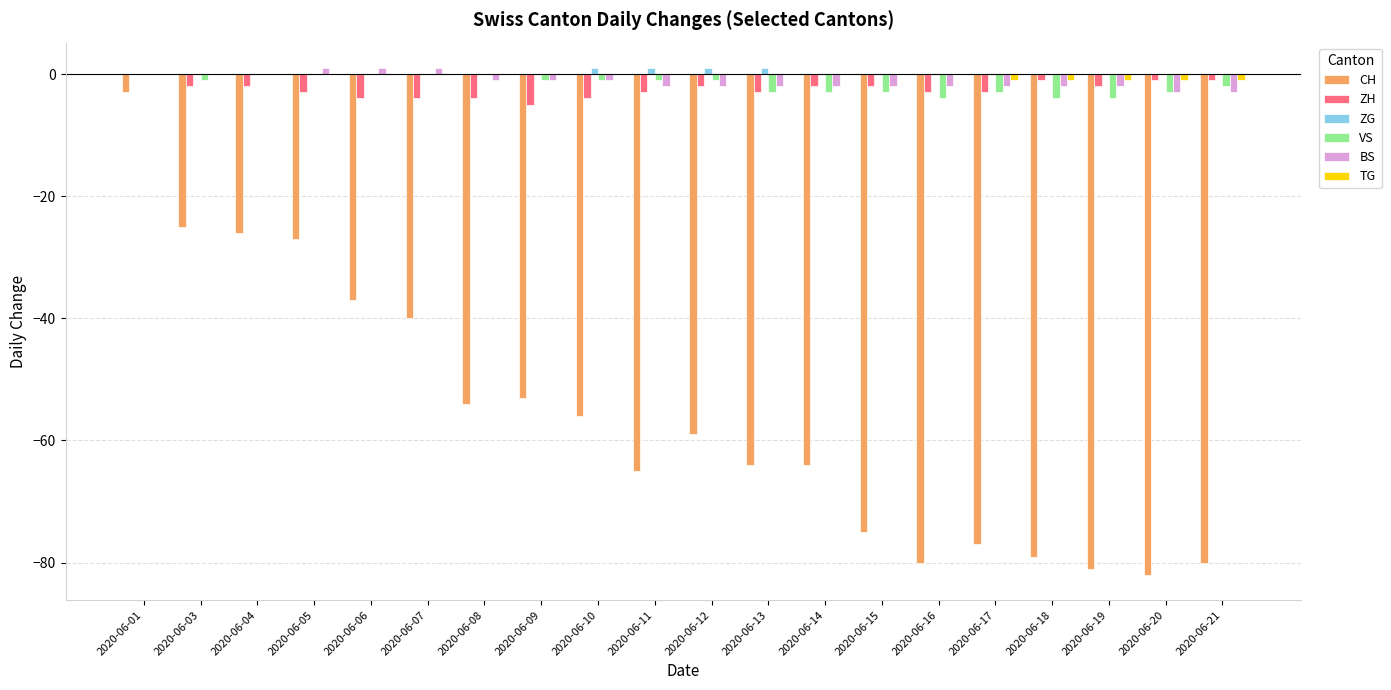

What is the sum of all ZG values?

4